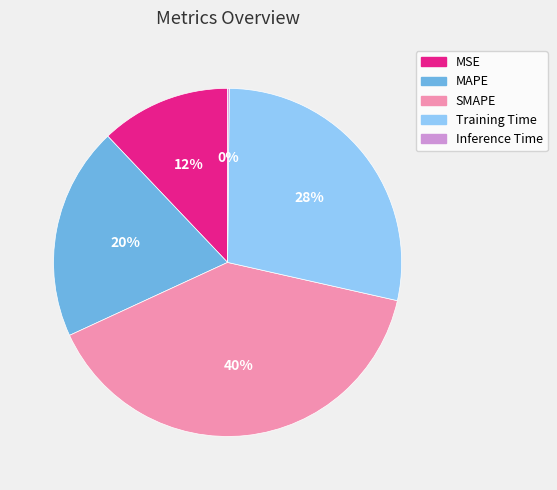

True or false: MSE accounts for 17% of the total.

False